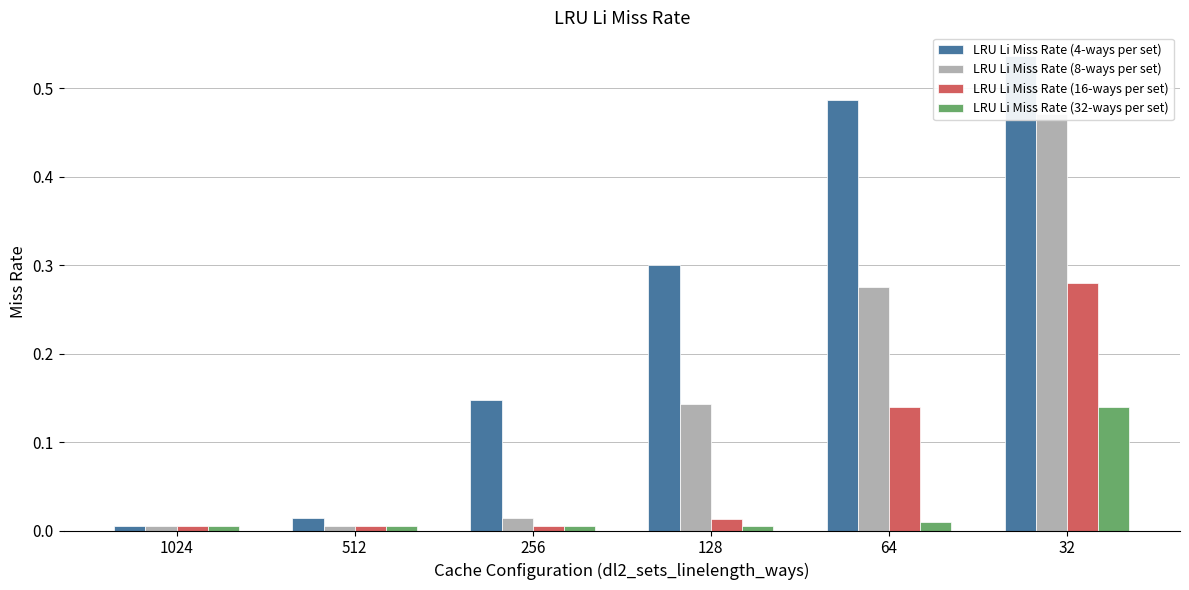

What is the difference between the second highest and minimum values in the LRU Li Miss Rate (16-ways per set) series?

0.1